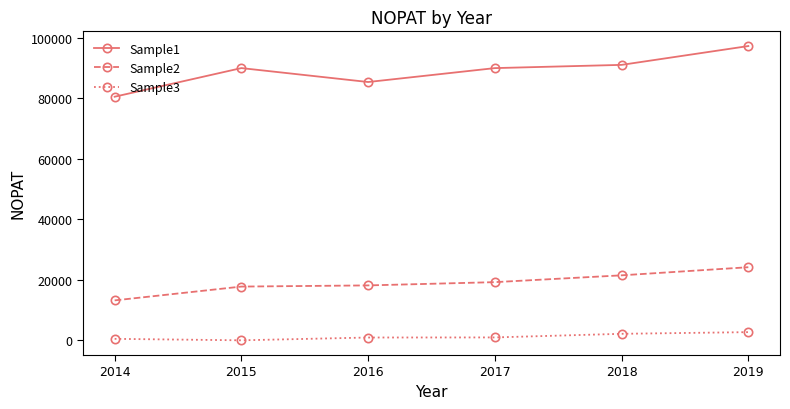

True or false: Sample3 and Sample2 intersect in this chart.

False